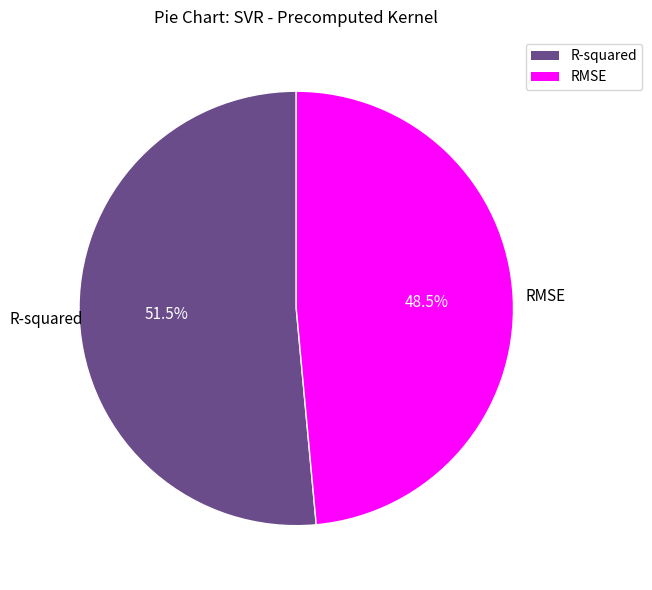

How many slices are in this pie chart?

2